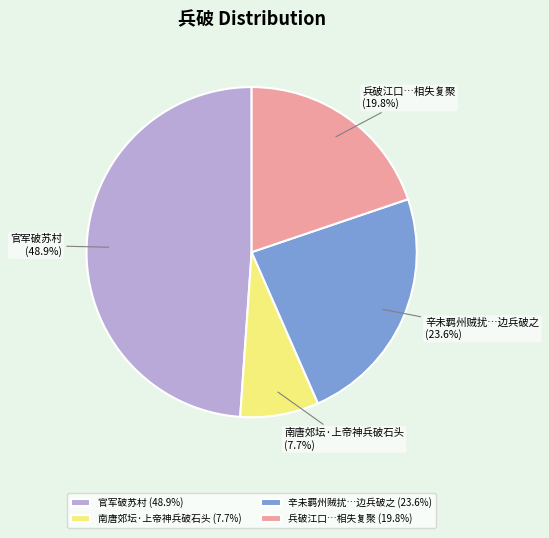

Do 辛未羁州贼扰…边兵破之 and 南唐郊坛·上帝神兵破石头 together represent more than half of the pie?

No